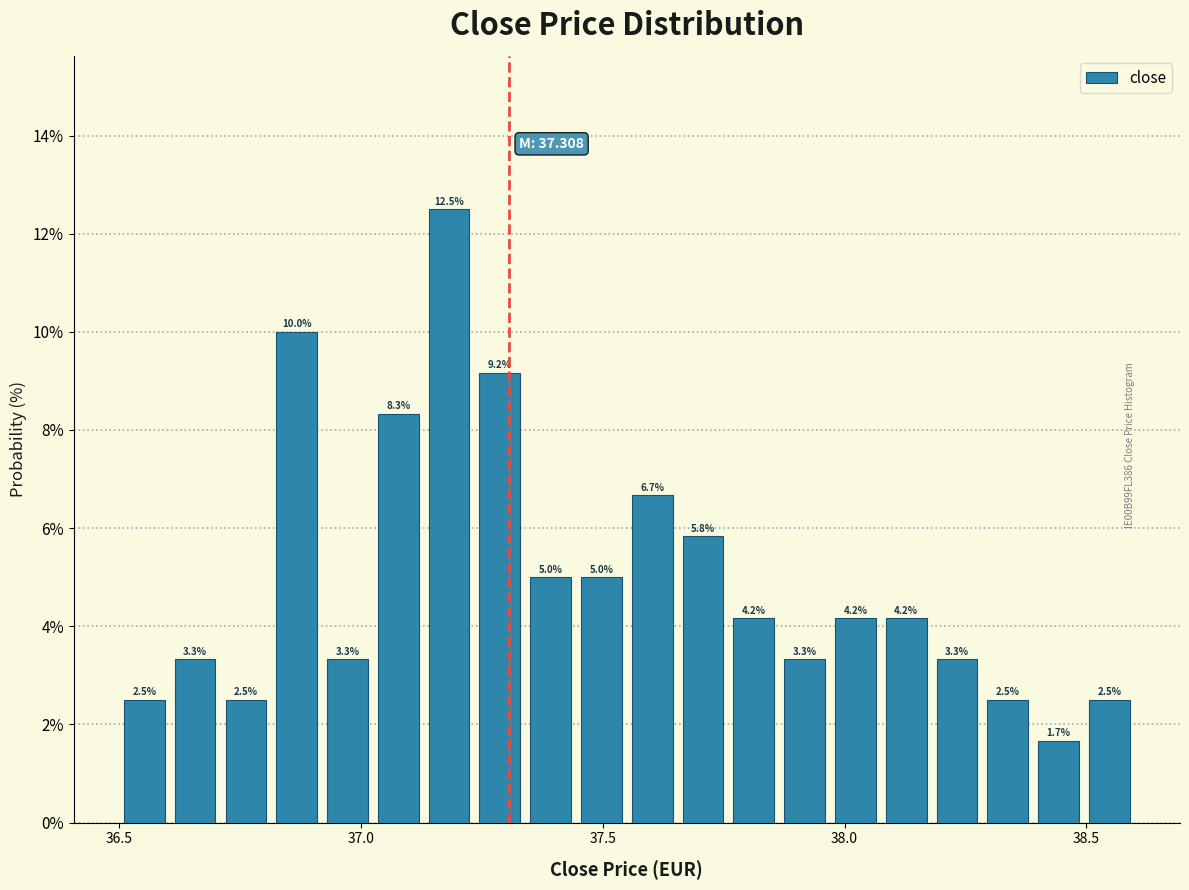

Around what value on the x-axis is the tallest bar? Give the approximate position of its centre, as read against the axis.

37.20